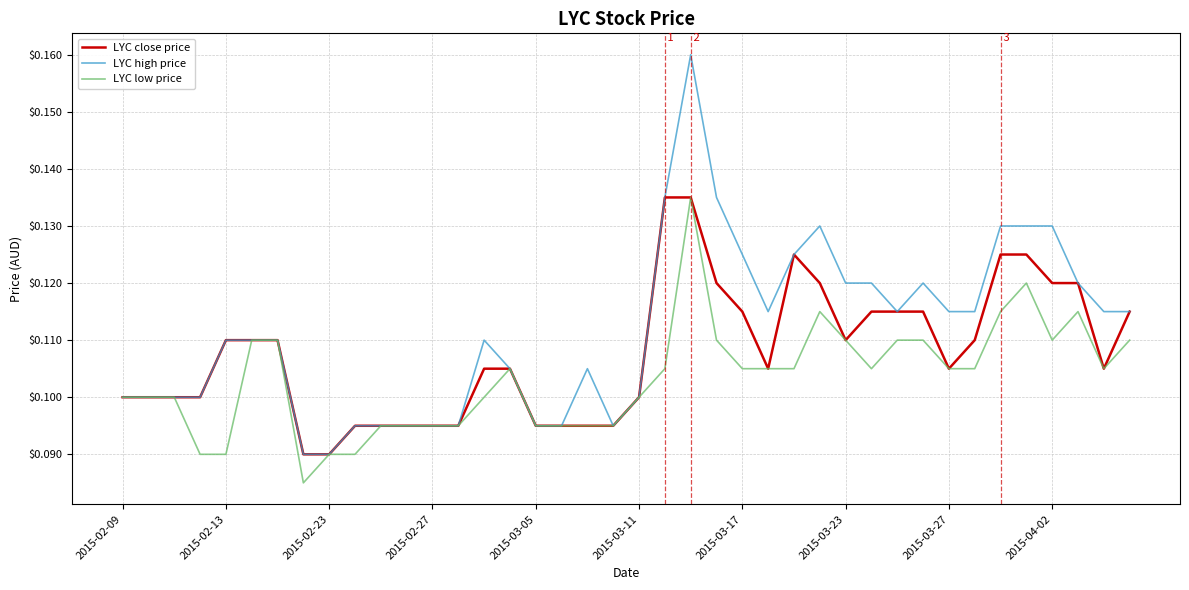

Rank the series by their average value, from lowest to highest.

LYC low price, LYC close price, LYC high price